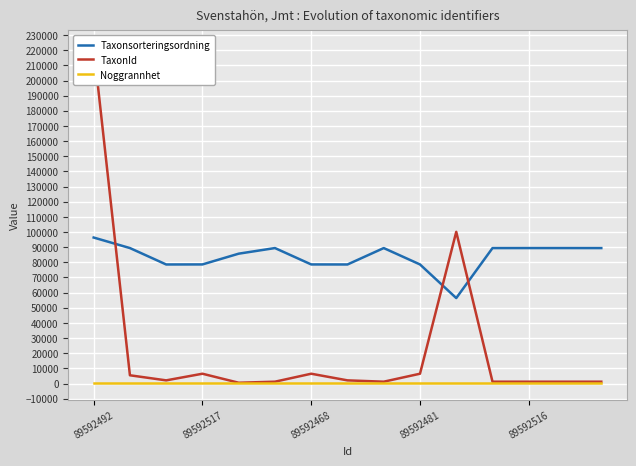

True or false: Noggrannhet and Taxonsorteringsordning cross at least once.

False